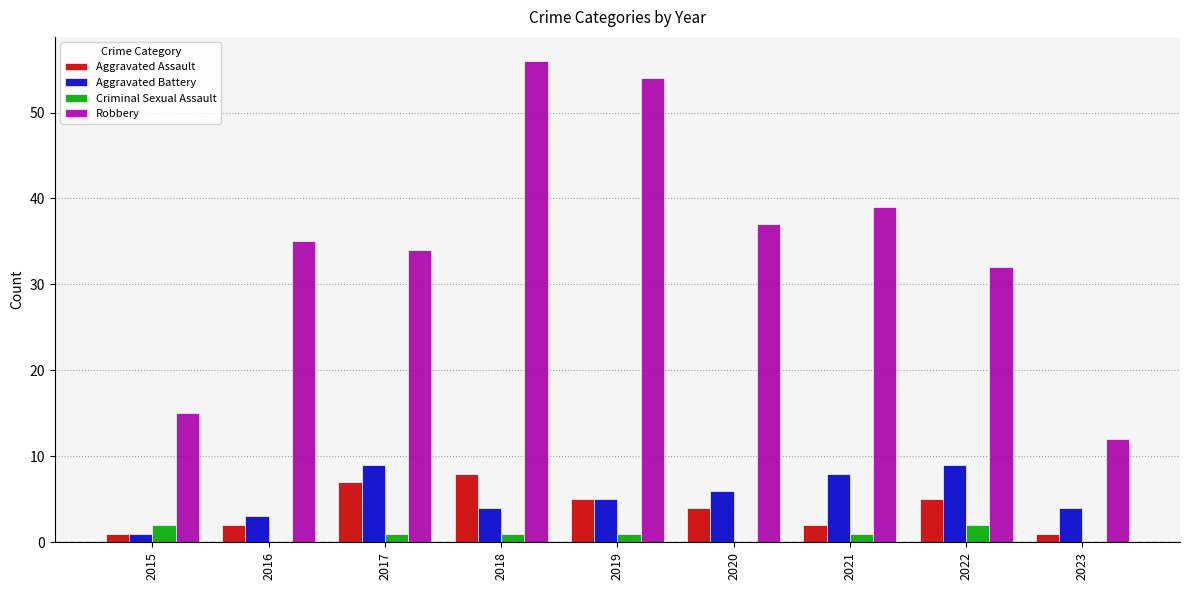

Count the number of categories in the chart.

9